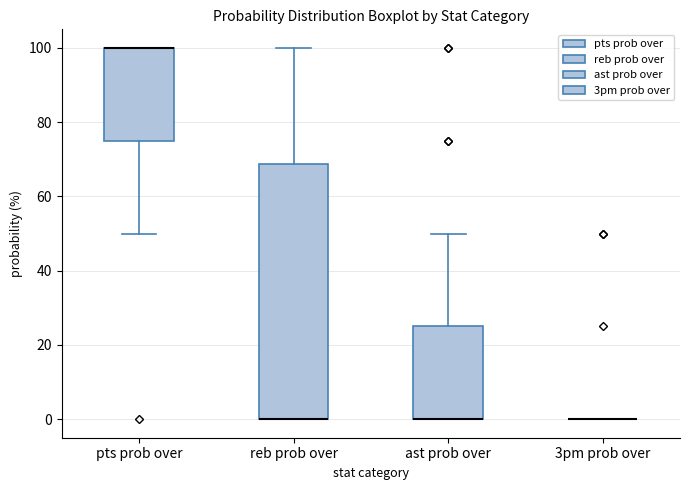

Reading left to right, read every box against the y-axis: the position of its median line, the range the box covers, and the ends of its whiskers. The values are not printed on the chart, so give them approximately, as read against the axis.

pts prob over: median 100 (drawn on the box's upper edge), box 76 to 100, whiskers 50 to 100
reb prob over: median 0 (drawn on the box's lower edge), box 0 to 68, whiskers 0 to 100
ast prob over: median 0 (drawn on the box's lower edge), box 0 to 26, whiskers 0 to 50
3pm prob over: box collapsed to a line at 0, whiskers 0 to 0